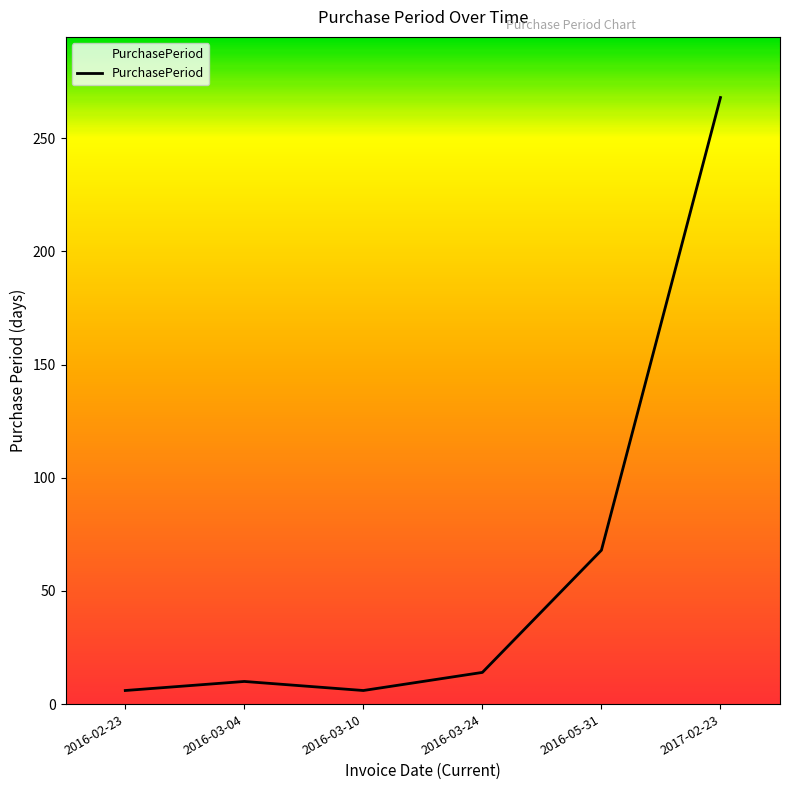

How many lines are shown in the chart?

1